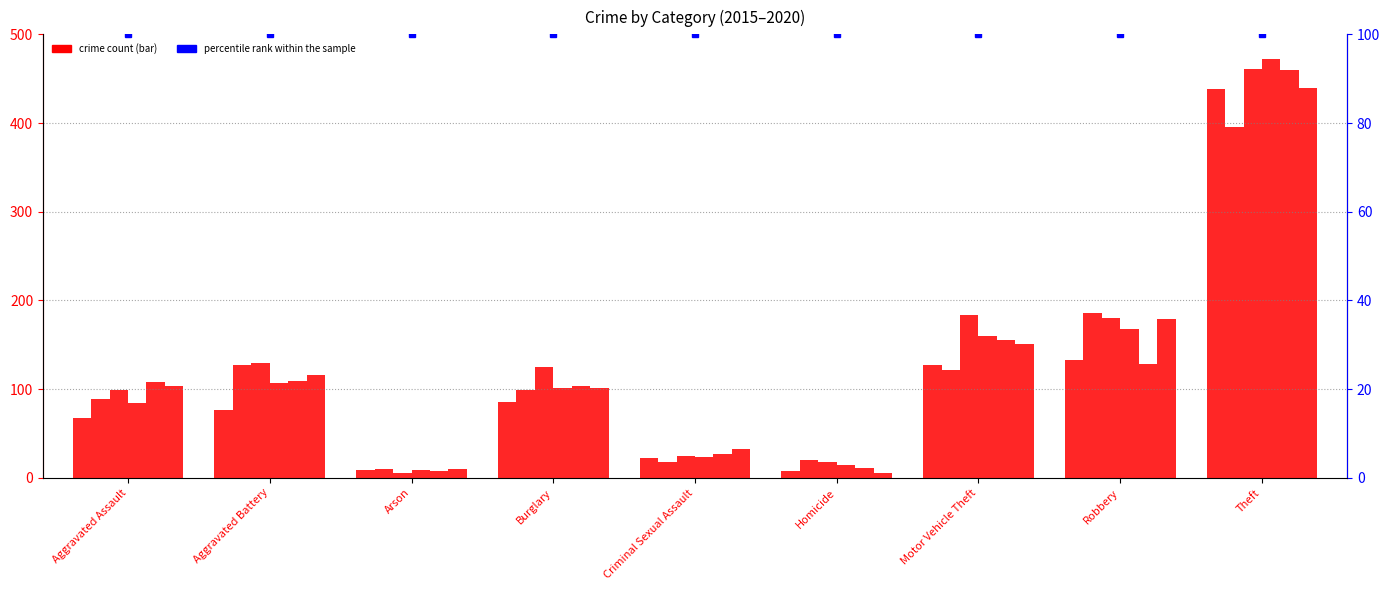

What is the value of the 2019 bar at the 1st from the left?

108